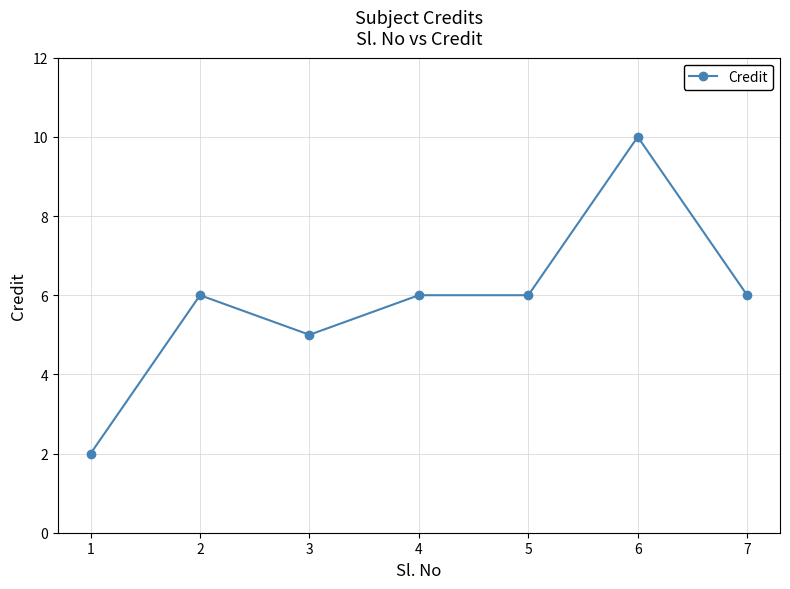

How many data points does each series have?

7